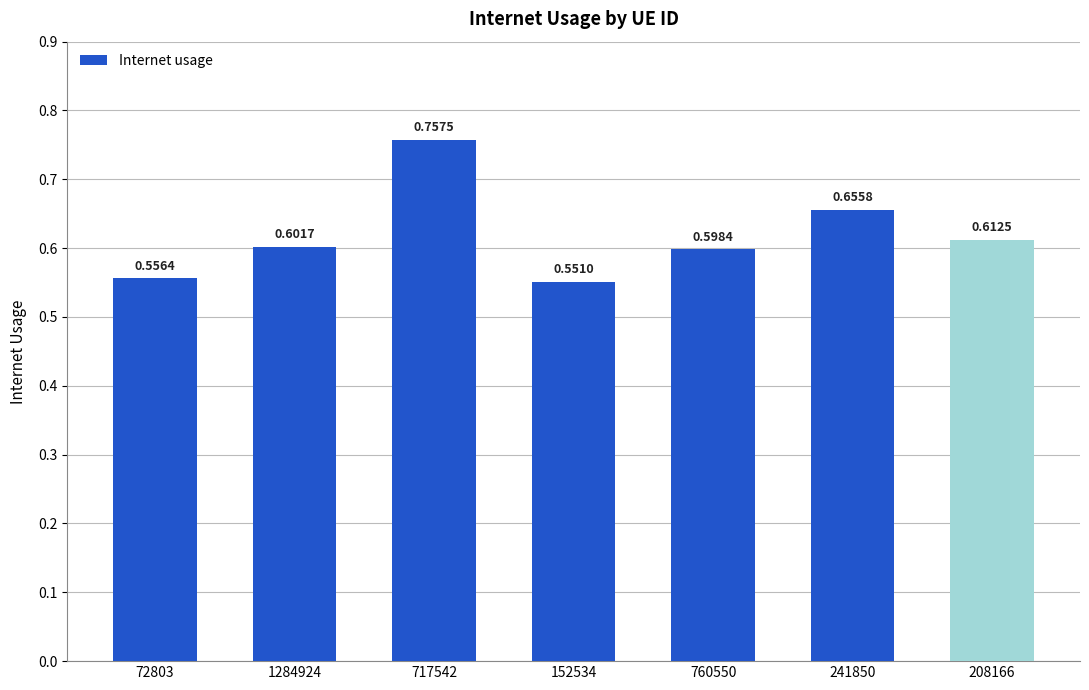

The value at 208166 is 0.6. True or false?

True